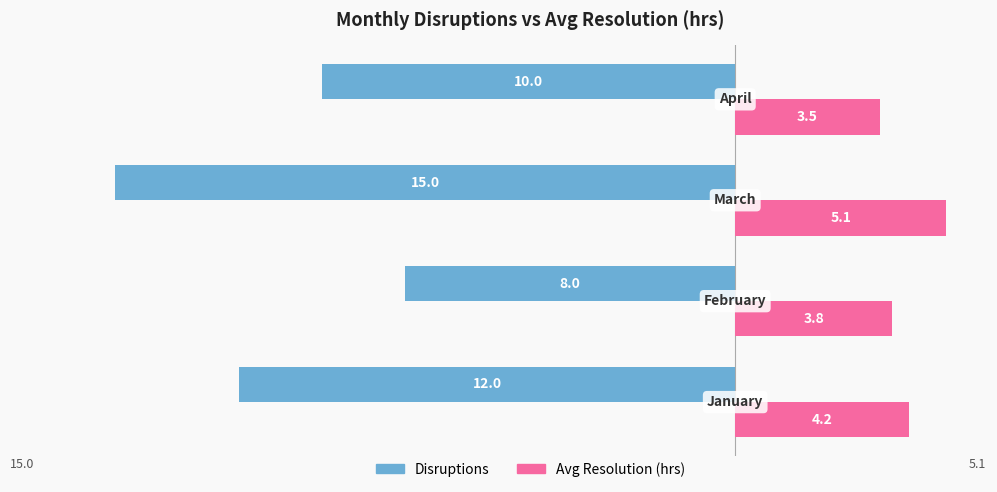

What is the difference between the maximum and minimum values in the Avg Resolution (hrs) series?

1.6